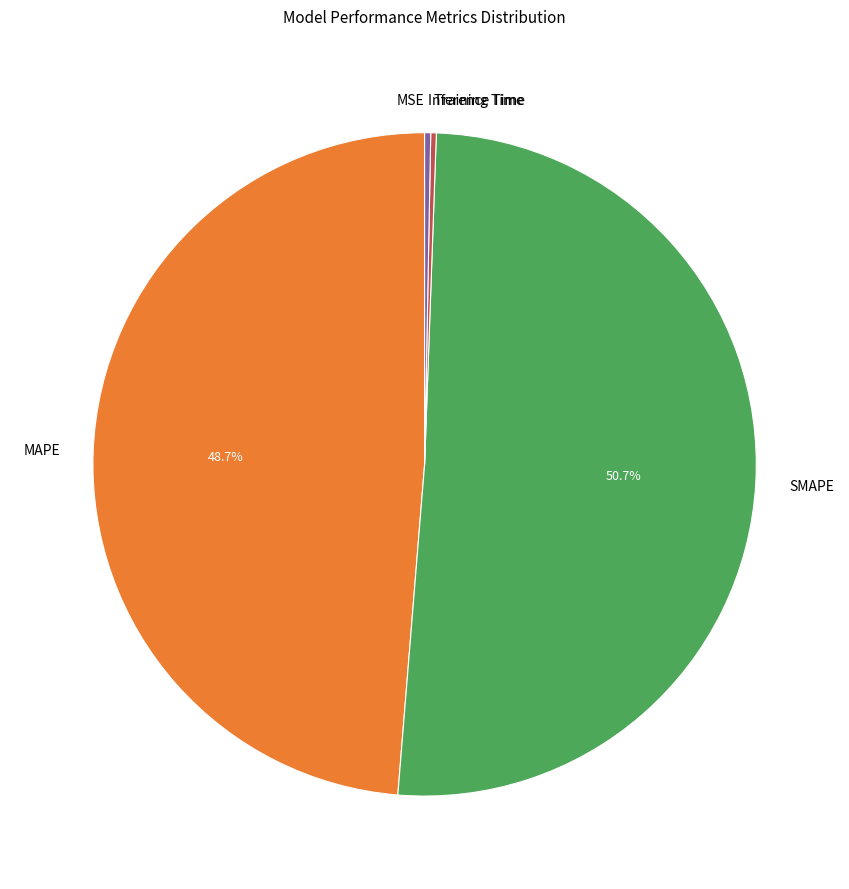

True or false: Inference Time accounts for 0% of the total.

True